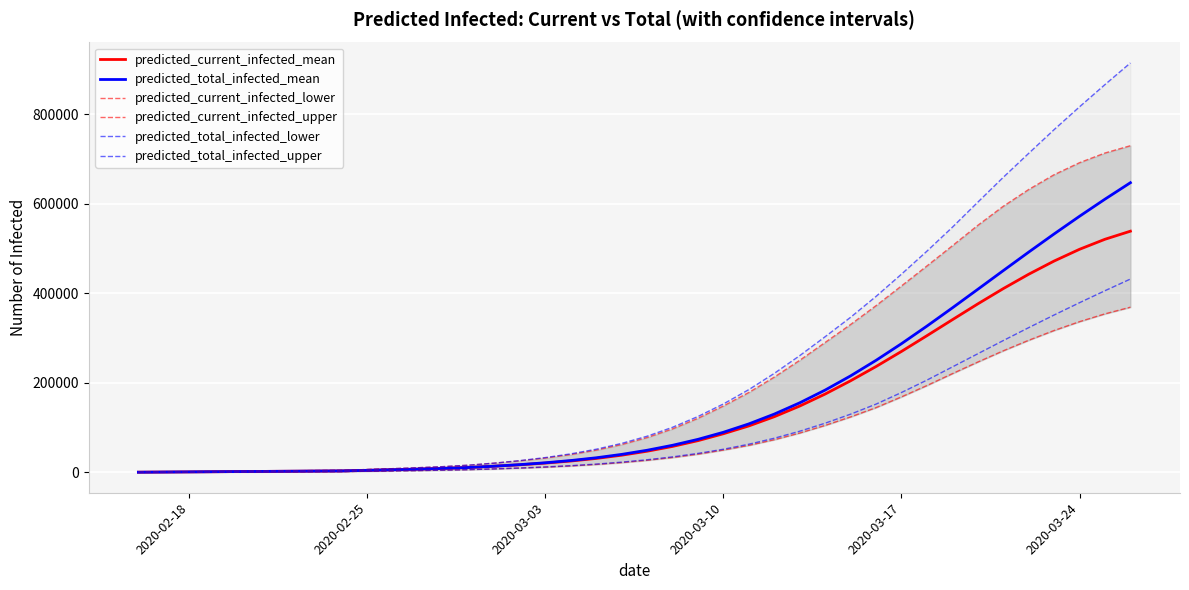

True or false: predicted_total_infected_lower and predicted_total_infected_upper intersect in this chart.

False